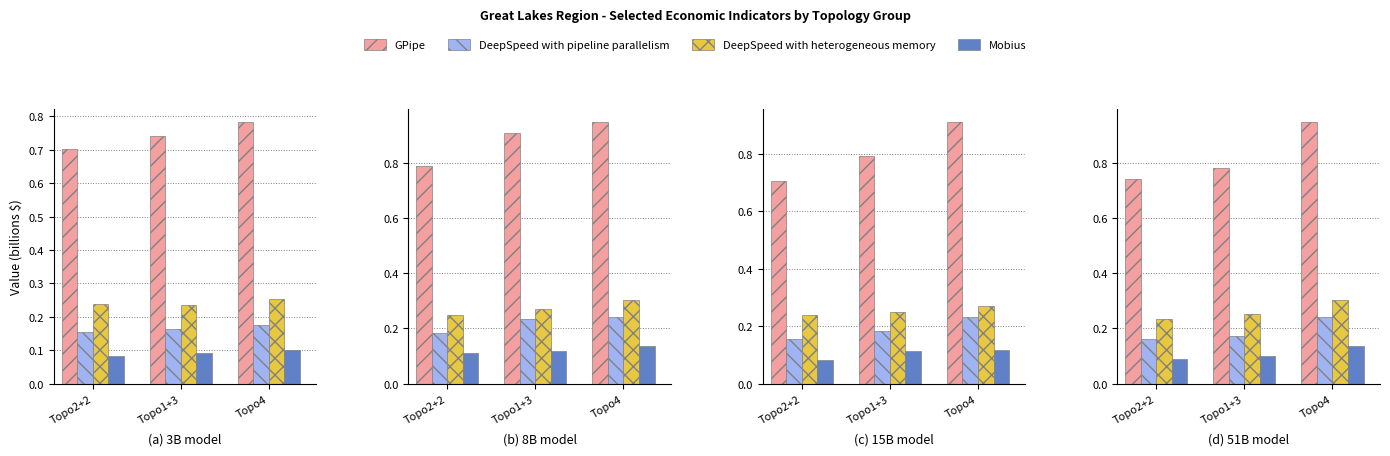

What position from the left is Topo4?

3